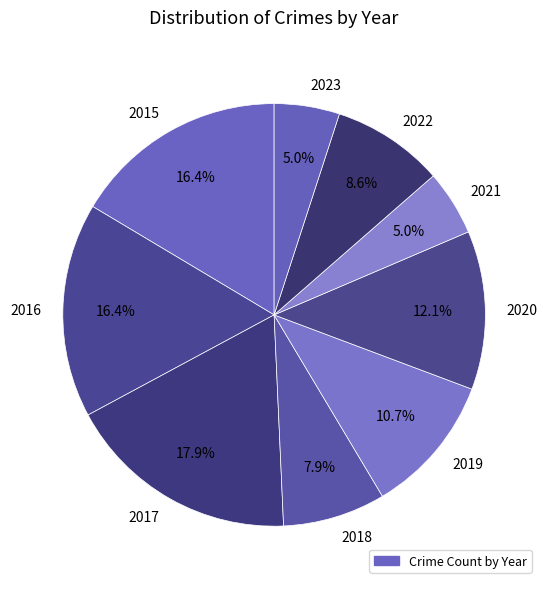

Is there any slice that represents more than half of the pie?

No